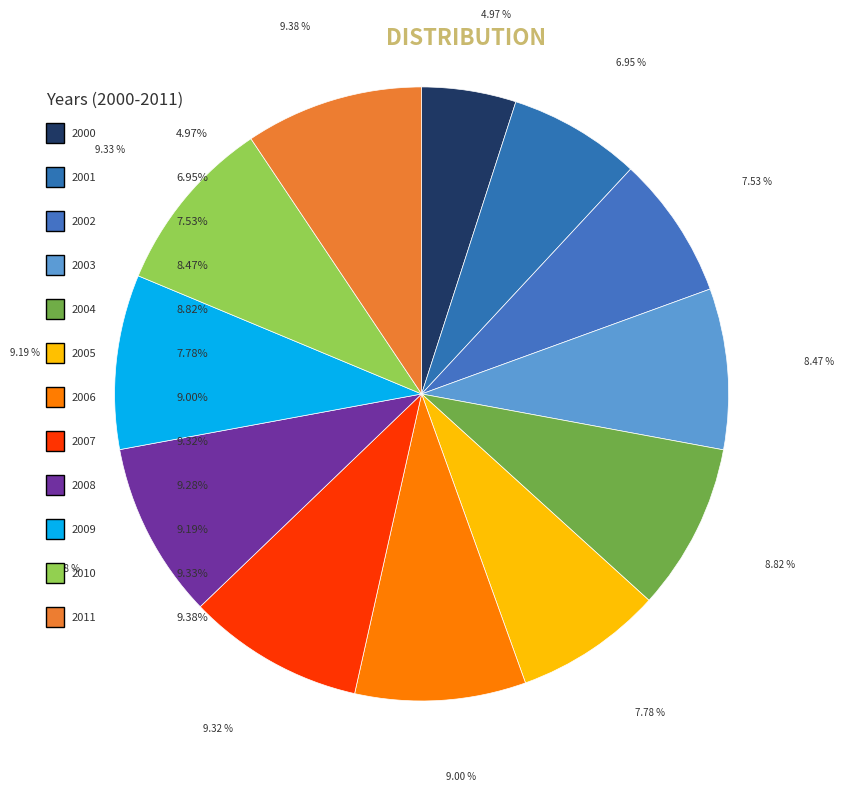

How many segments does this pie chart have?

12